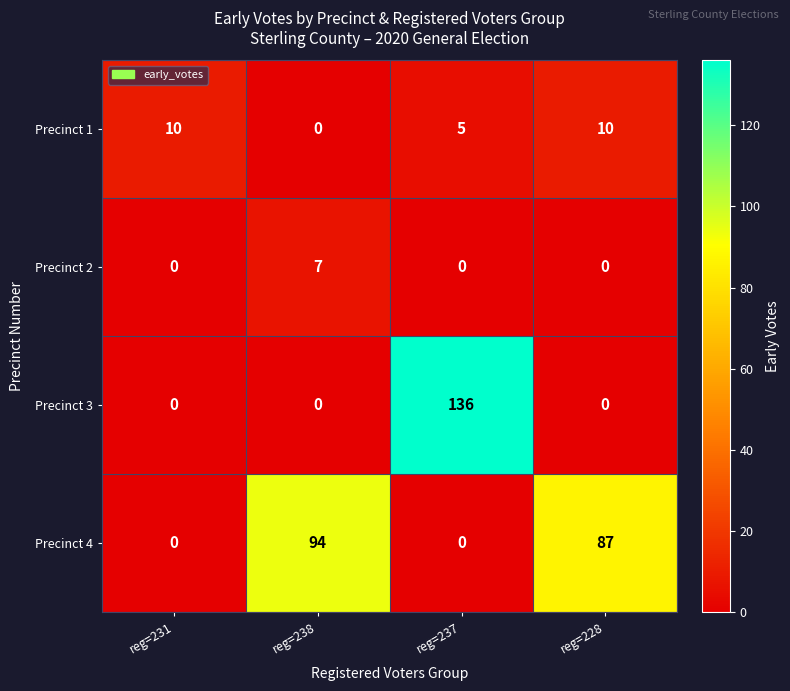

The Precinct 1 series shows 10 at reg=231. True or false?

True